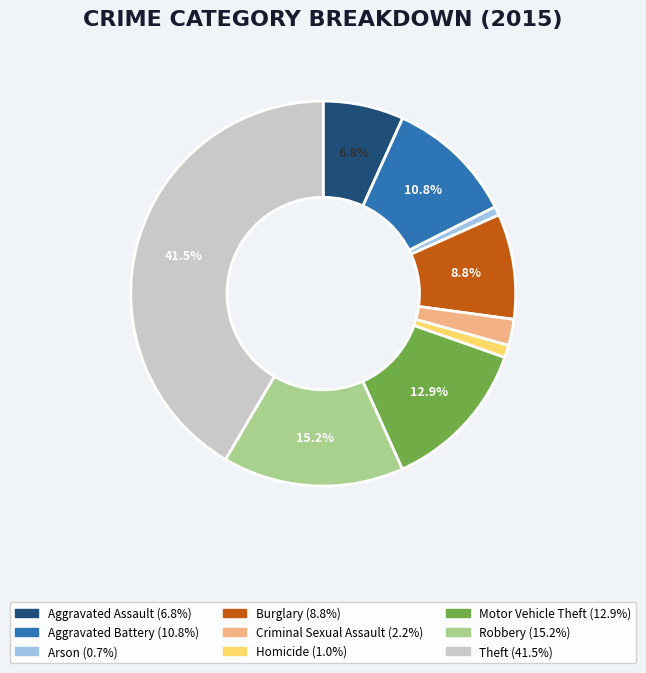

How many slices are in this pie chart?

9